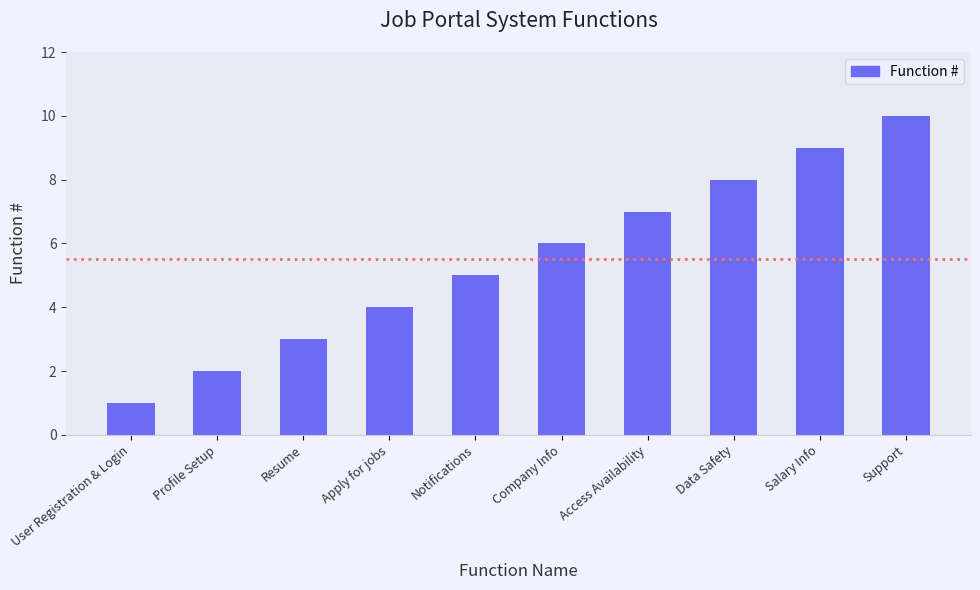

Rank the categories by value from highest to lowest.

Support, Salary Info, Data Safety, Access Availability, Company Info, Notifications, Apply for jobs, Resume, Profile Setup, User Registration & Login